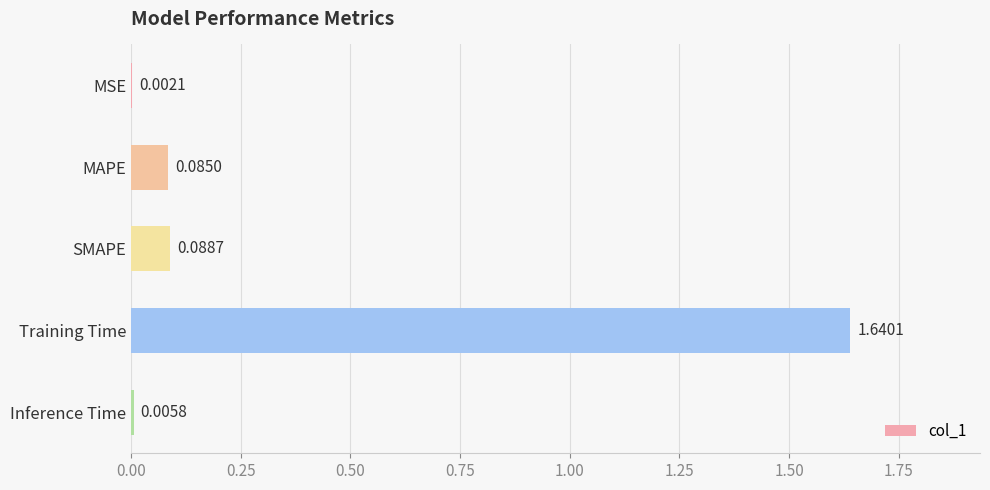

Which label corresponds to the largest value in the chart?

Training Time